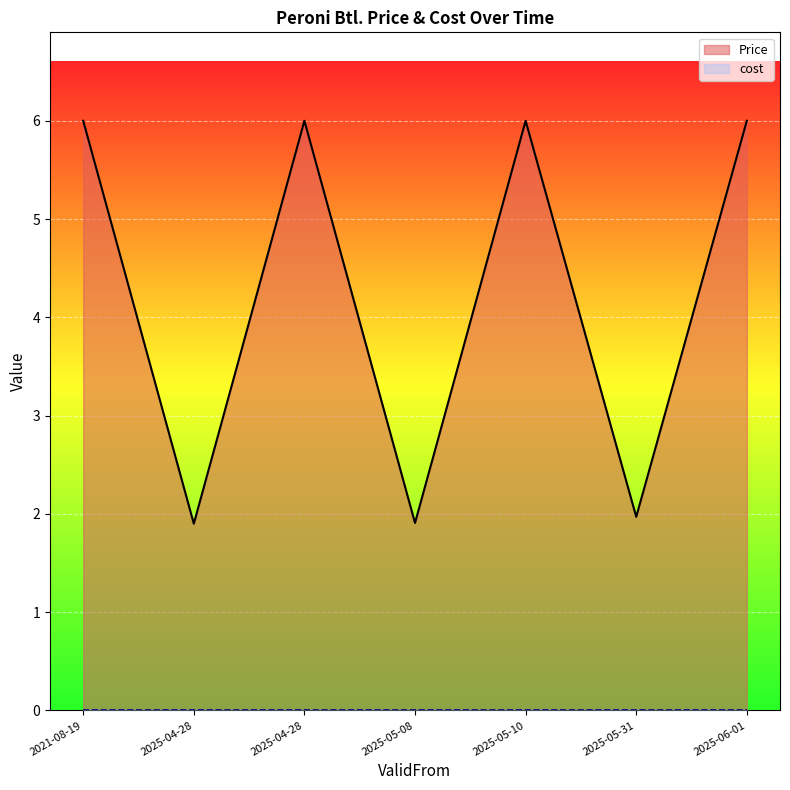

What is the difference between the maximum and minimum values?

4.1